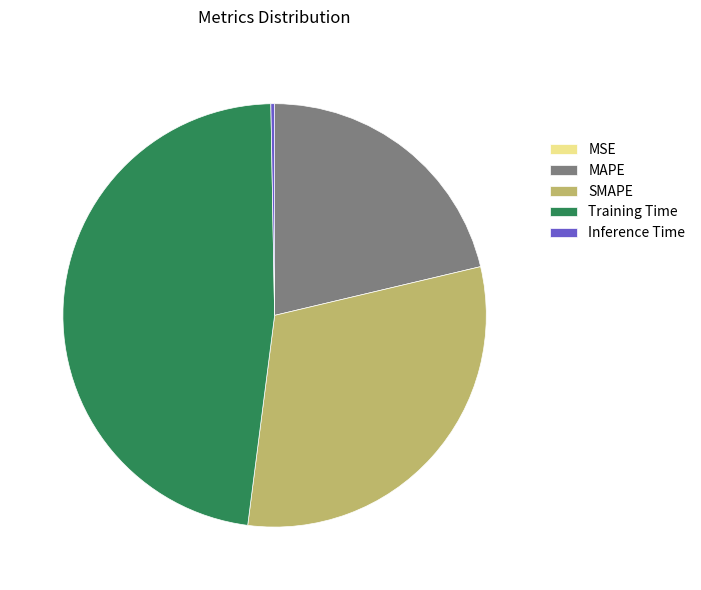

Is there a majority slice in this chart?

No